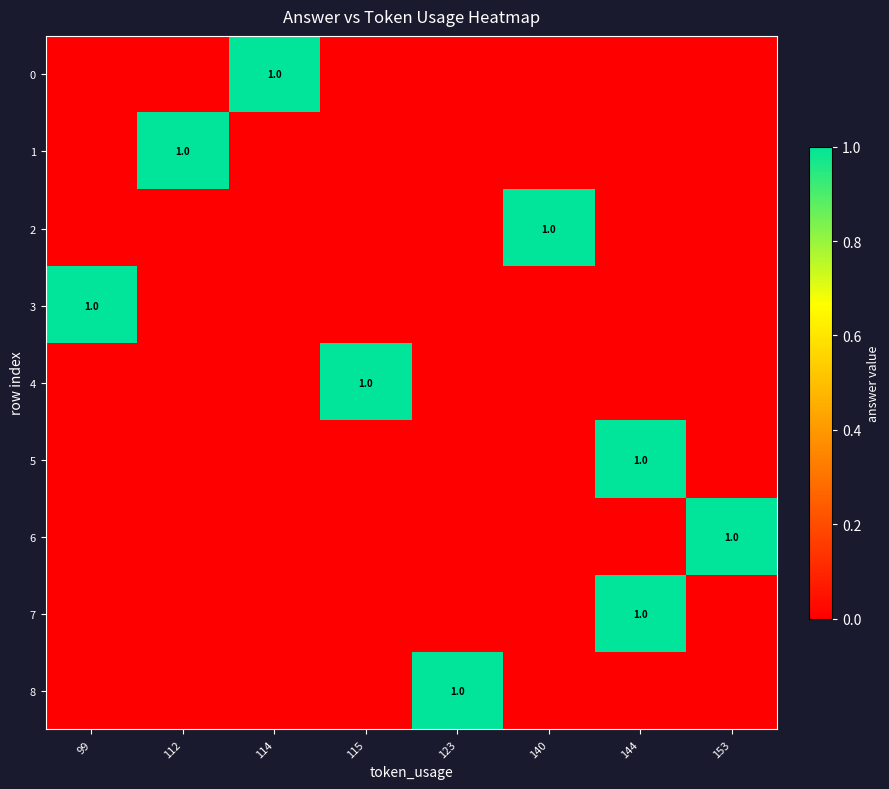

Is the value of 8 at 115 greater than the value of 6 at 114?

No